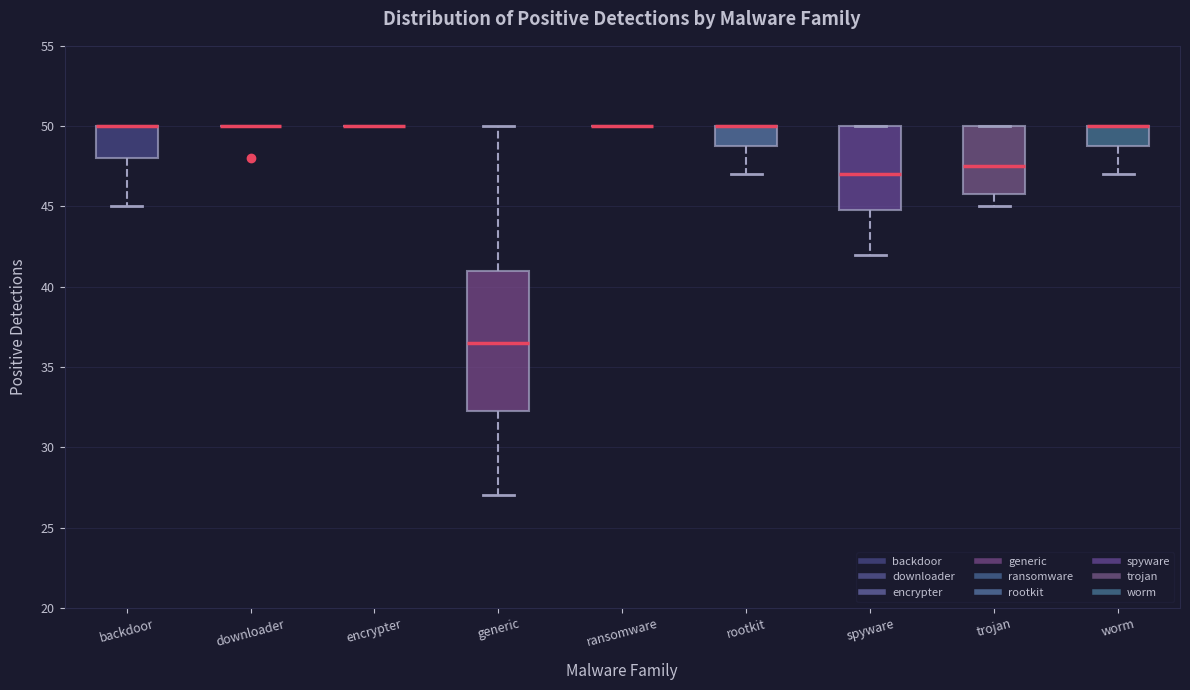

Reading left to right, read every box against the y-axis: the position of its median line, the range the box covers, and the ends of its whiskers. The values are not printed on the chart, so give them approximately, as read against the axis.

backdoor: median 50.0 (drawn on the box's upper edge), box 48.0 to 50.0, whiskers 45.0 to 50.0
downloader: box collapsed to a line at 50.0, whiskers 50.0 to 50.0
encrypter: box collapsed to a line at 50.0, whiskers 50.0 to 50.0
generic: median 36.5, box 32.5 to 41.0, whiskers 27.0 to 50.0
ransomware: box collapsed to a line at 50.0, whiskers 50.0 to 50.0
rootkit: median 50.0 (drawn on the box's upper edge), box 49.0 to 50.0, whiskers 47.0 to 50.0
spyware: median 47.0, box 45.0 to 50.0, whiskers 42.0 to 50.0
trojan: median 47.5, box 46.0 to 50.0, whiskers 45.0 to 50.0
worm: median 50.0 (drawn on the box's upper edge), box 49.0 to 50.0, whiskers 47.0 to 50.0